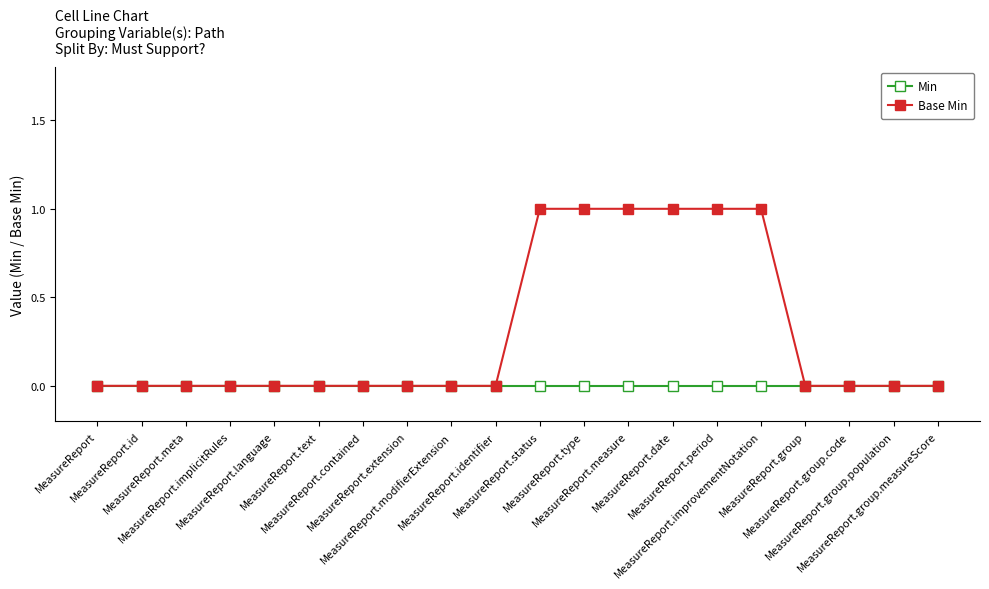

How many distinct data groups are displayed?

2